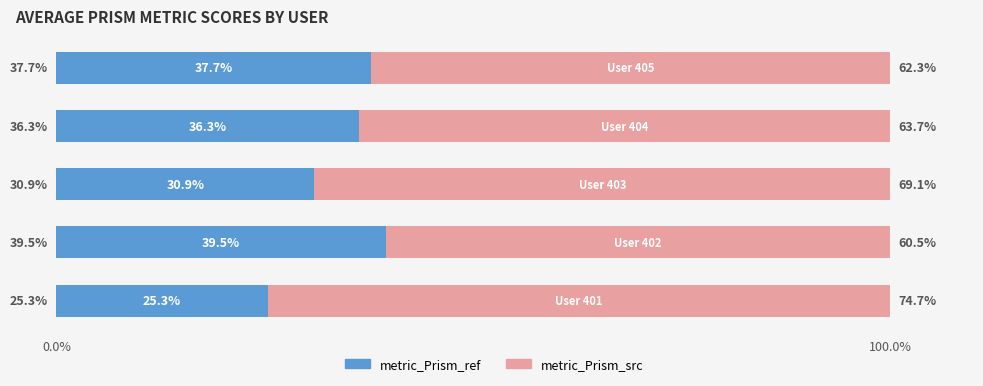

What is the lowest value of the metric_Prism_ref series?

25.3